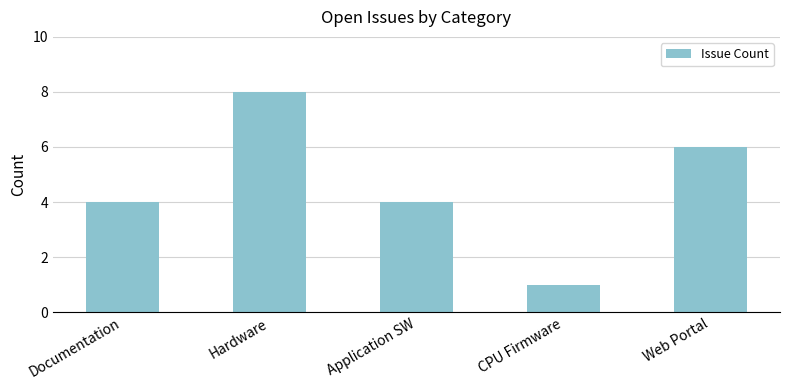

What is the value of the 2nd bar from the left?

8